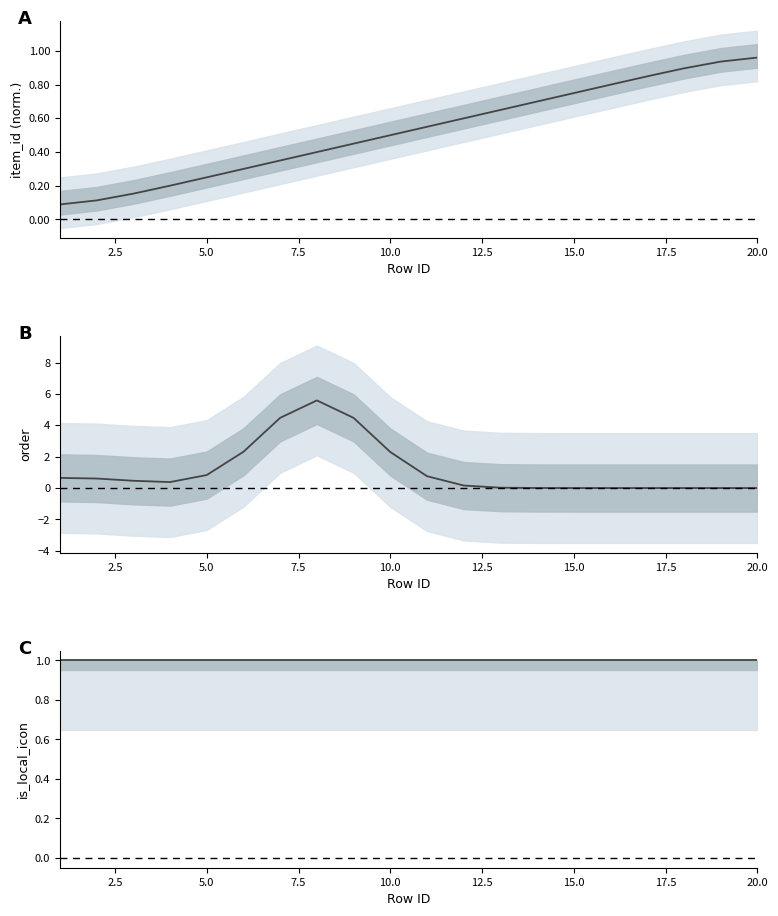

What is the difference between the highest and lowest values at 10.0?

1.8